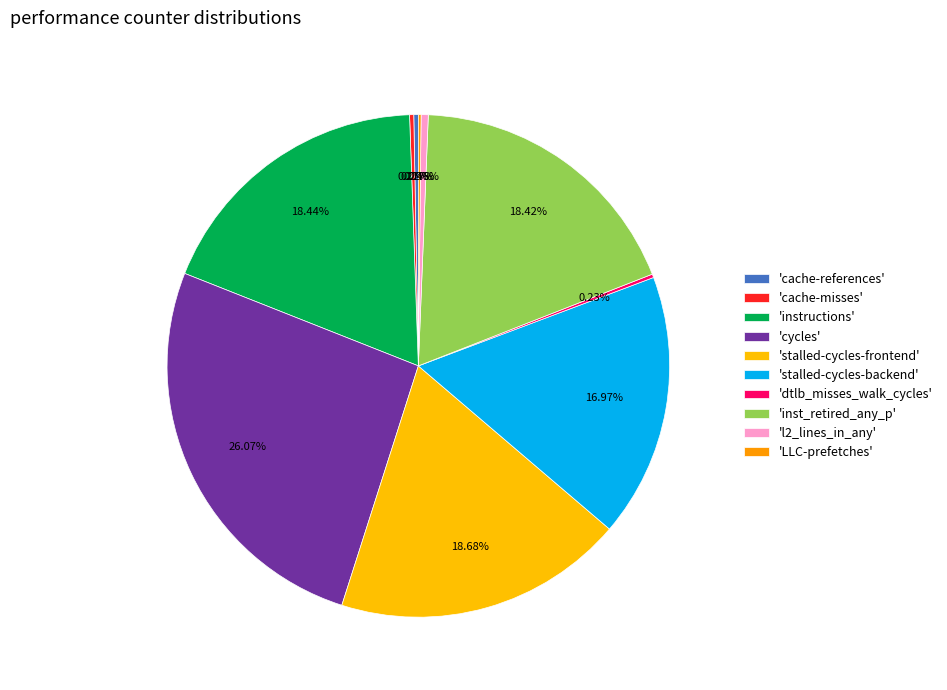

Does any single category account for the majority?

No